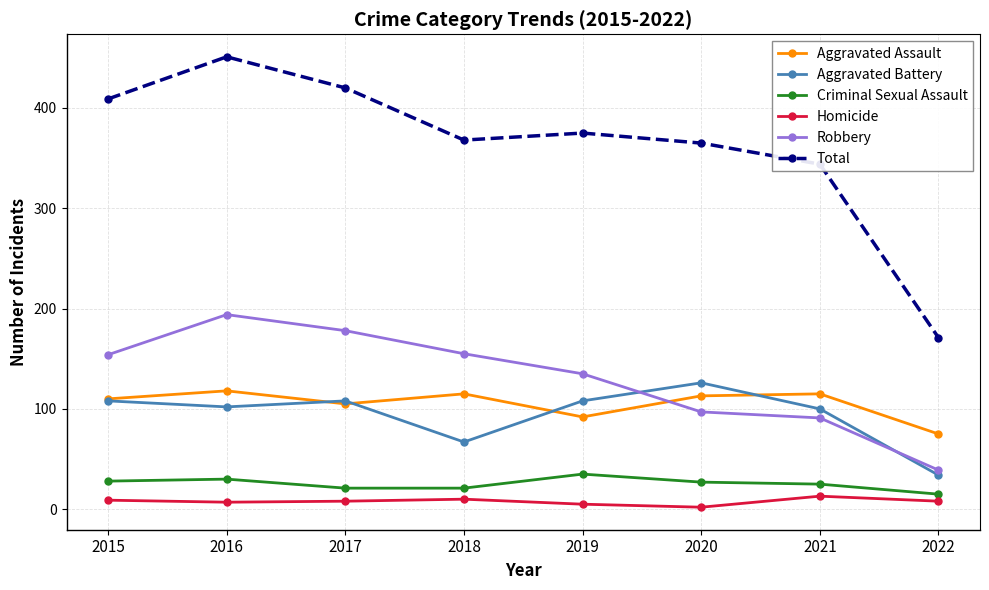

Is the value of Aggravated Assault at 2017 greater than the value of Robbery at 2017?

No